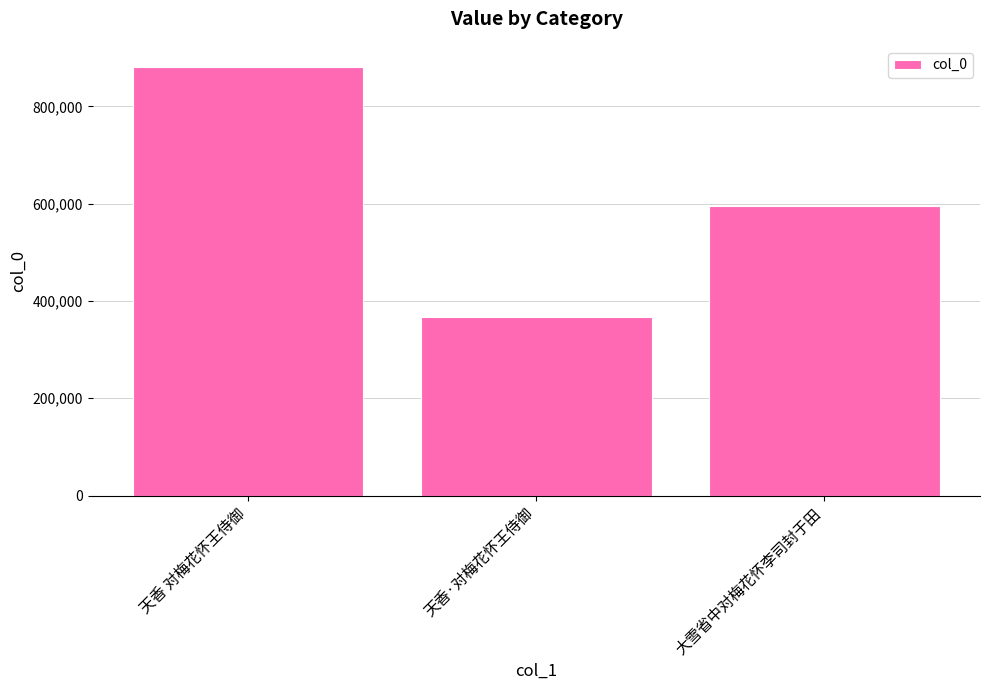

What is the difference between the maximum and minimum values?

513670